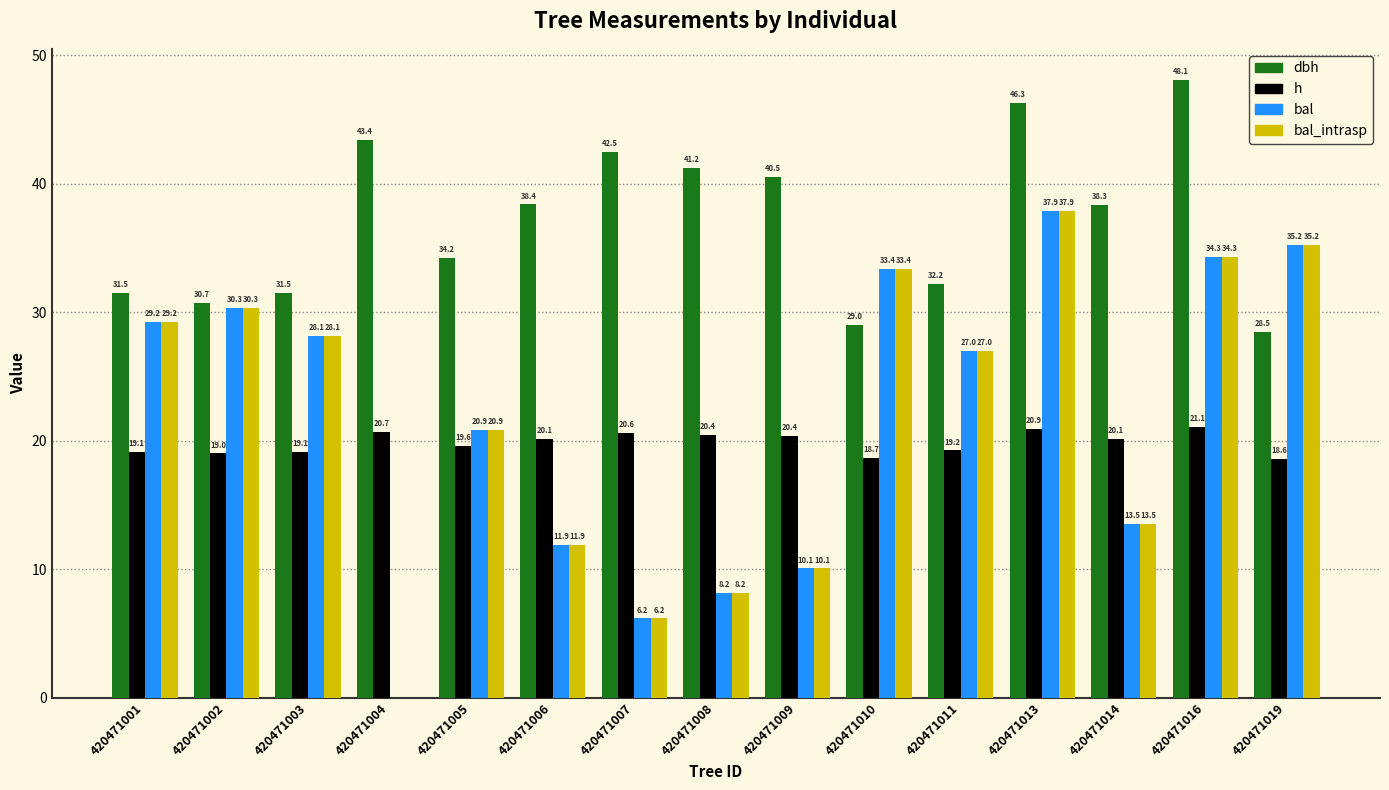

Reading left to right, transcribe all the data shown in this chart.

dbh: 420471001=31.5	420471002=30.7	420471003=31.5	420471004=43.4	420471005=34.2	420471006=38.4	420471007=42.5	420471008=41.2	420471009=40.5	420471010=29.0	420471011=32.2	420471013=46.3	420471014=38.3	420471016=48.1	420471019=28.5
h: 420471001=19.1	420471002=19.0	420471003=19.1	420471004=20.7	420471005=19.6	420471006=20.1	420471007=20.6	420471008=20.4	420471009=20.4	420471010=18.7	420471011=19.2	420471013=20.9	420471014=20.1	420471016=21.1	420471019=18.6
bal: 420471001=29.2	420471002=30.3	420471003=28.1	420471004=0.0	420471005=20.9	420471006=11.9	420471007=6.2	420471008=8.2	420471009=10.1	420471010=33.4	420471011=27.0	420471013=37.9	420471014=13.5	420471016=34.3	420471019=35.2
bal_intrasp: 420471001=29.2	420471002=30.3	420471003=28.1	420471004=0.0	420471005=20.9	420471006=11.9	420471007=6.2	420471008=8.2	420471009=10.1	420471010=33.4	420471011=27.0	420471013=37.9	420471014=13.5	420471016=34.3	420471019=35.2